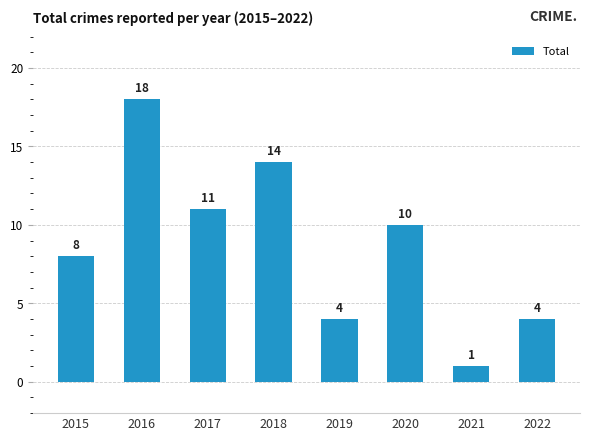

What is the value of the 6th bar from the left?

10